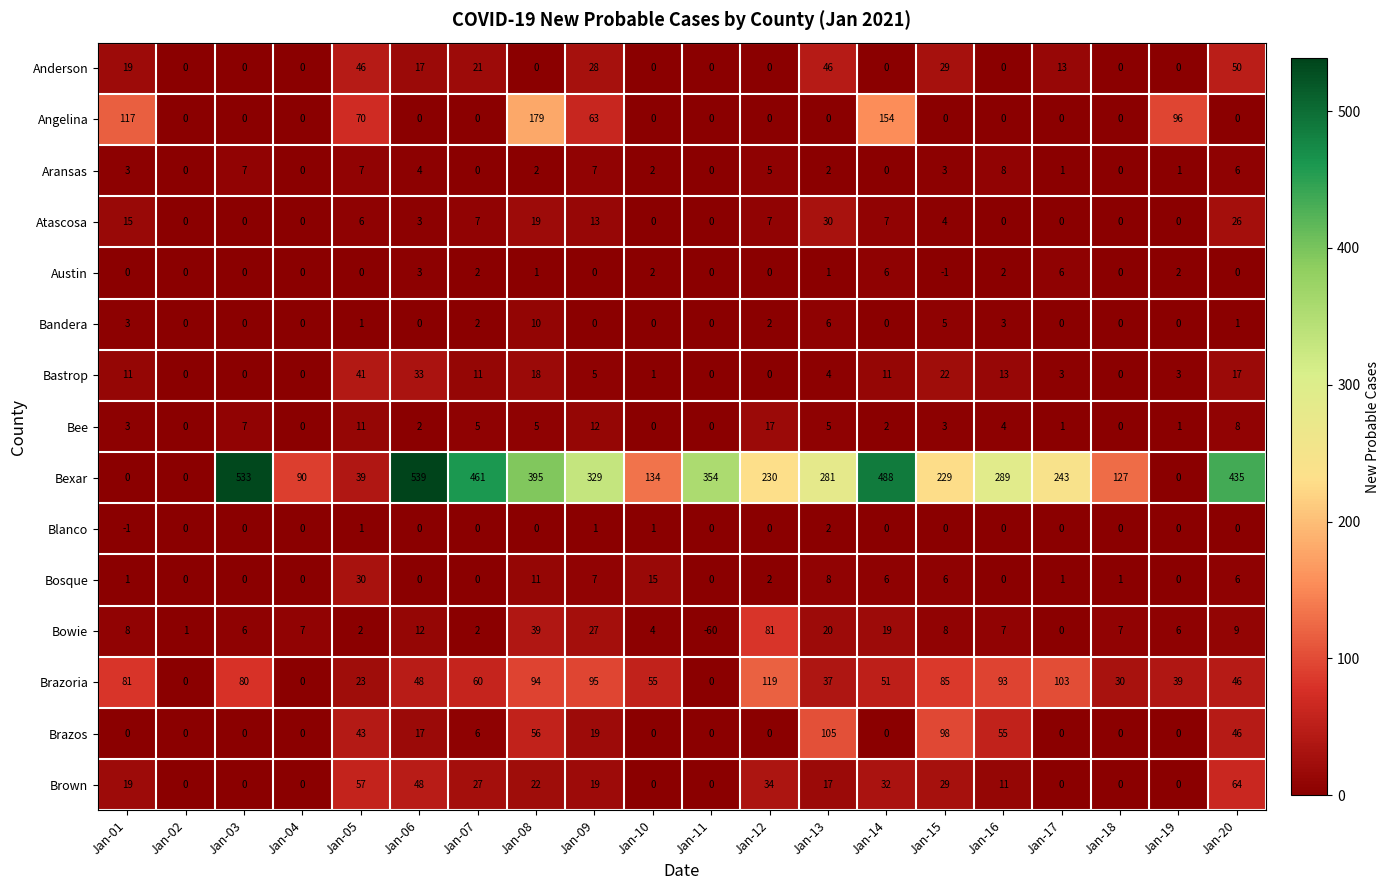

What is the smallest value displayed?

-60